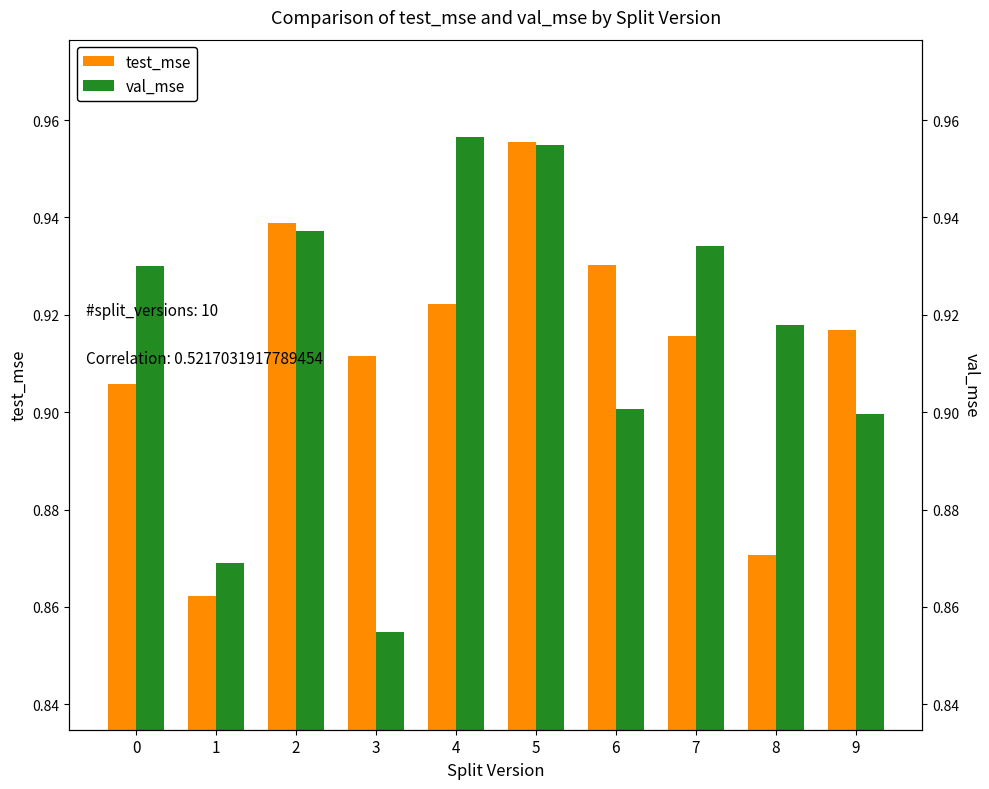

What are all the series names shown in the legend?

test_mse, val_mse